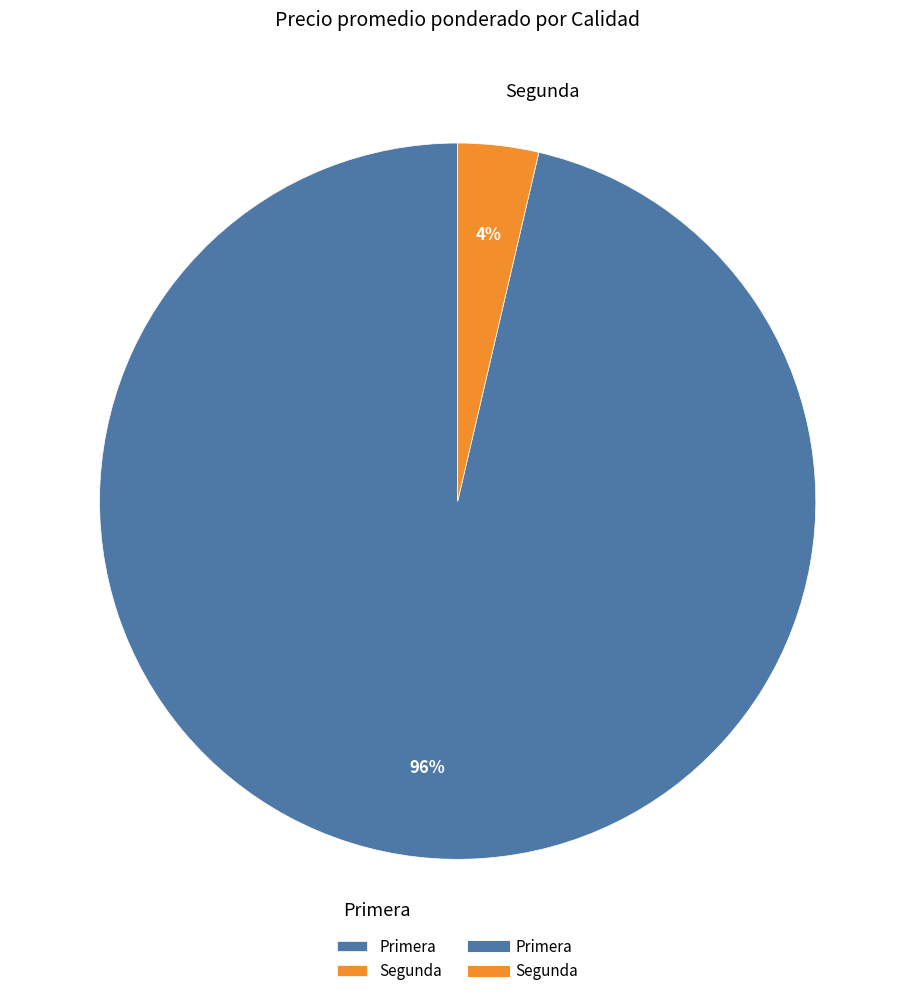

Is Segunda the majority of the pie?

No